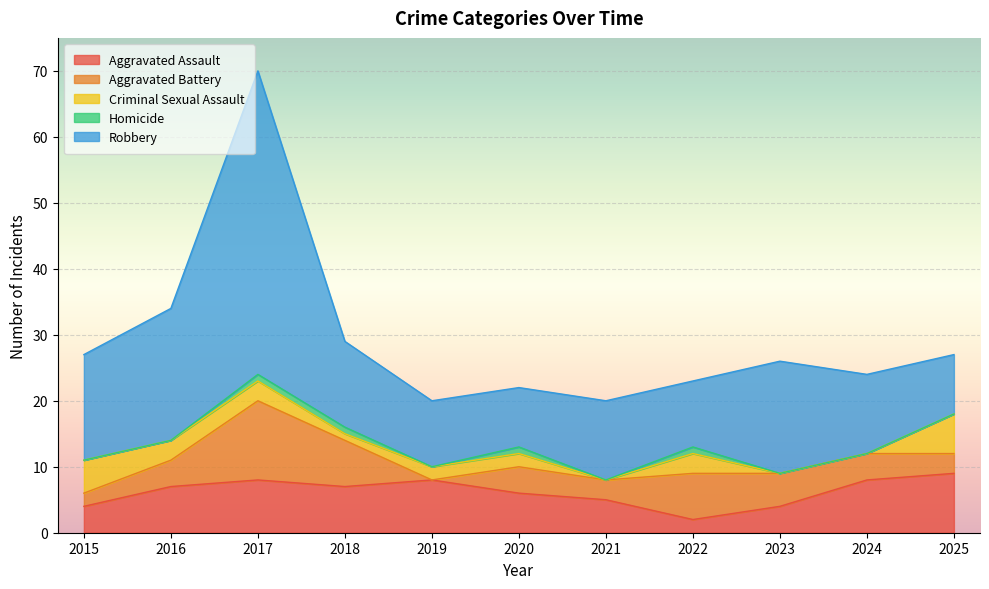

Is it true that Homicide equals -1 at 2025?

False